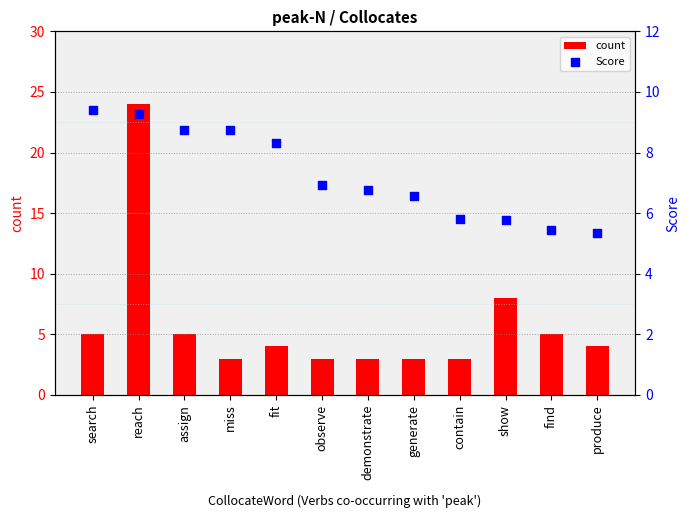

What is the total value across all series at produce?

9.3